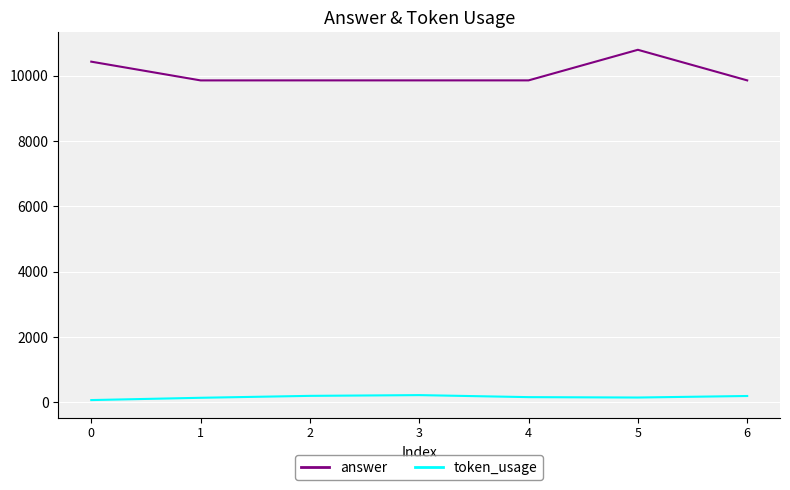

Rank the series by their maximum value, from highest to lowest.

answer, token_usage